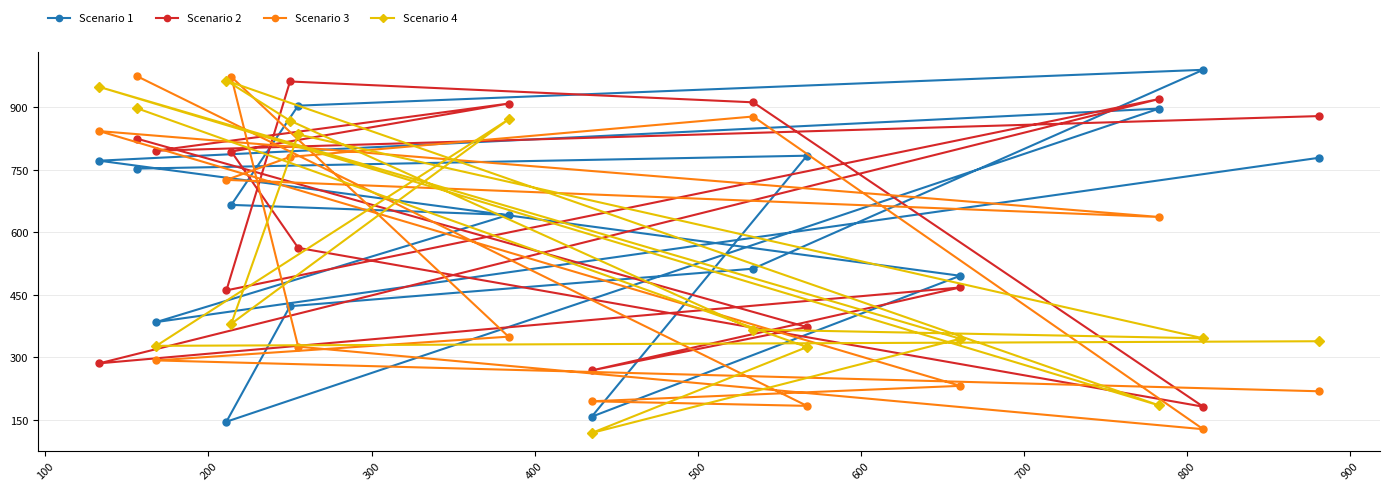

How many data points in Scenario 2 are less than 794?

7